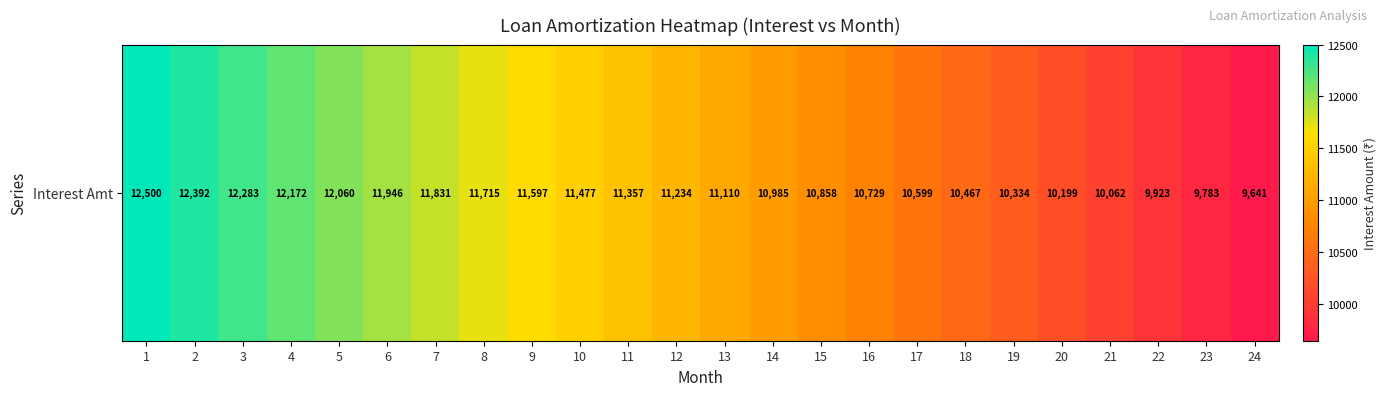

What is the difference between the maximum and minimum values?

2859.1